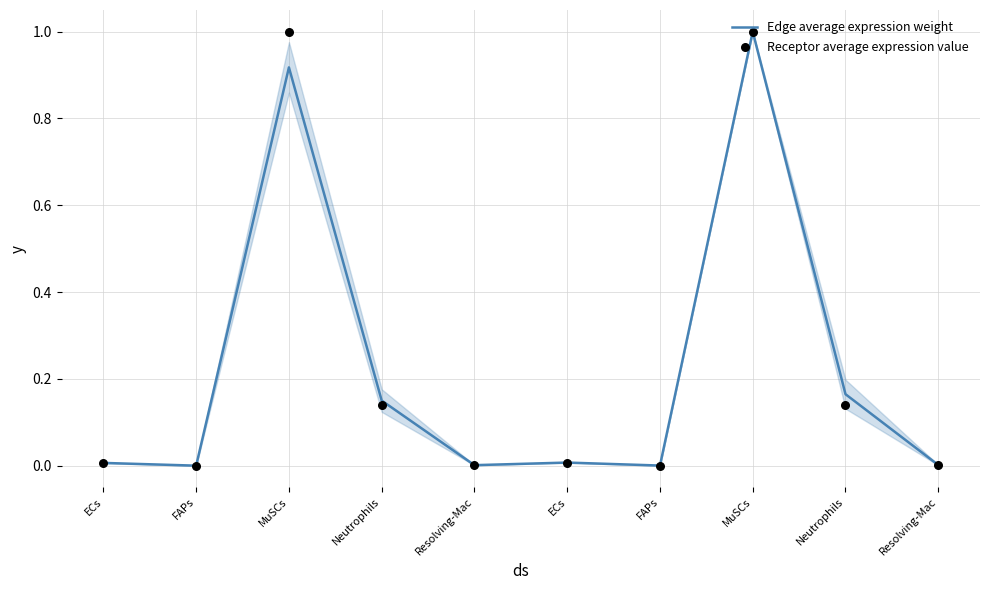

Which series contains the highest Y value?

Edge average expression weight